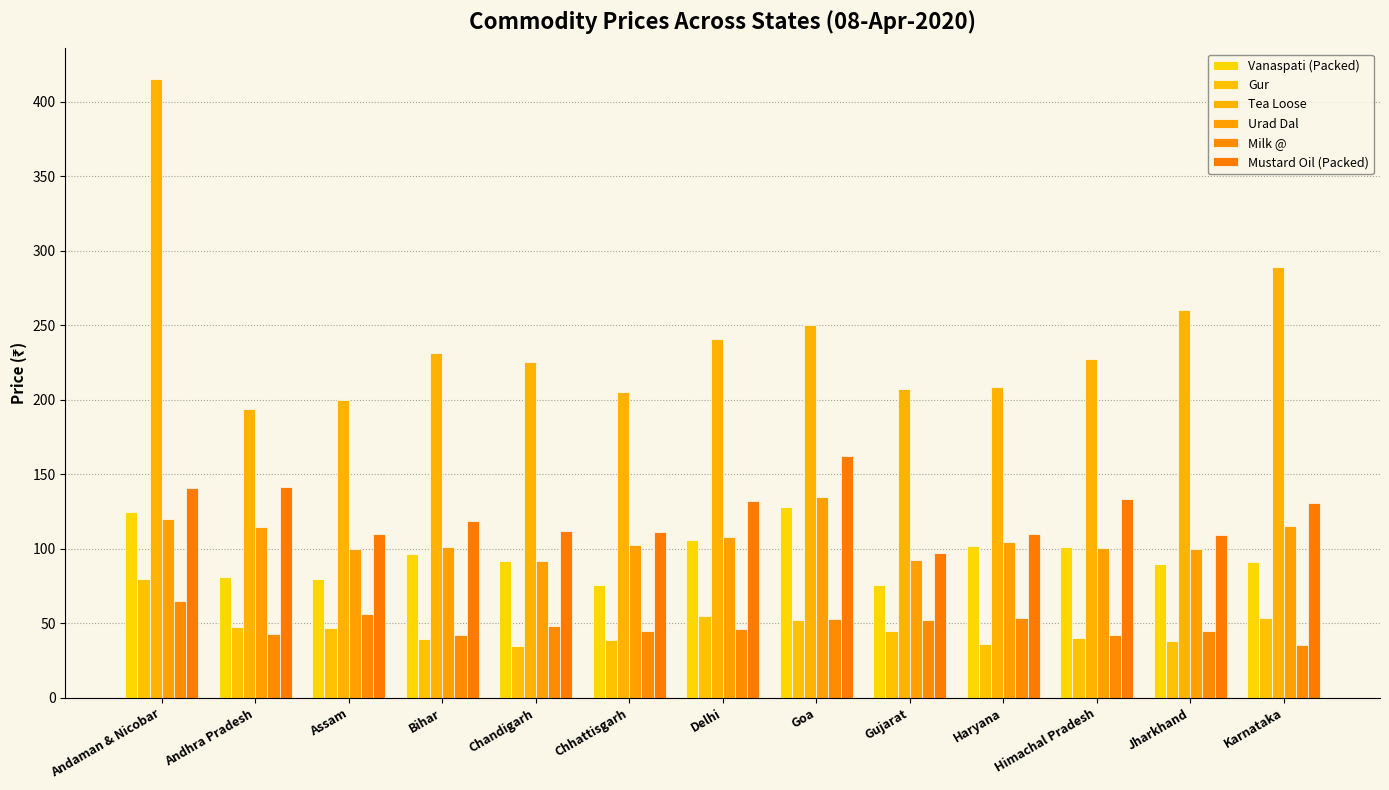

What position from the left is Chandigarh?

5